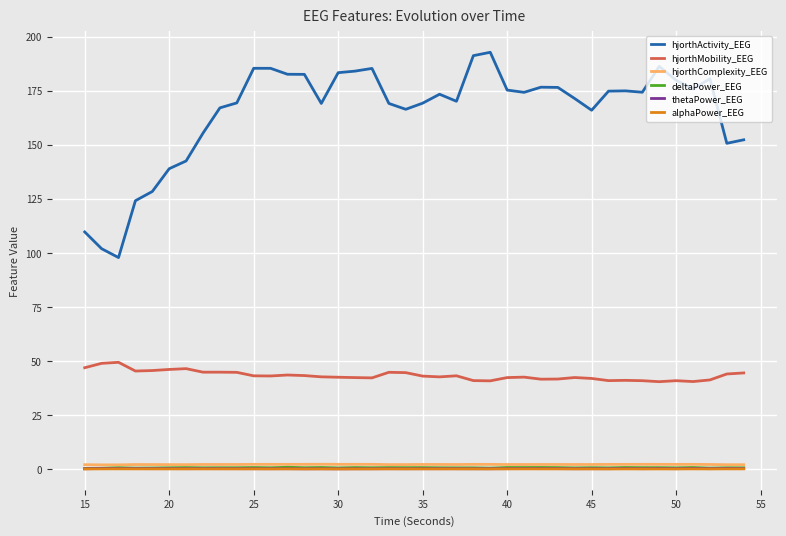

Which series has the largest range (max minus min)?

hjorthActivity_EEG